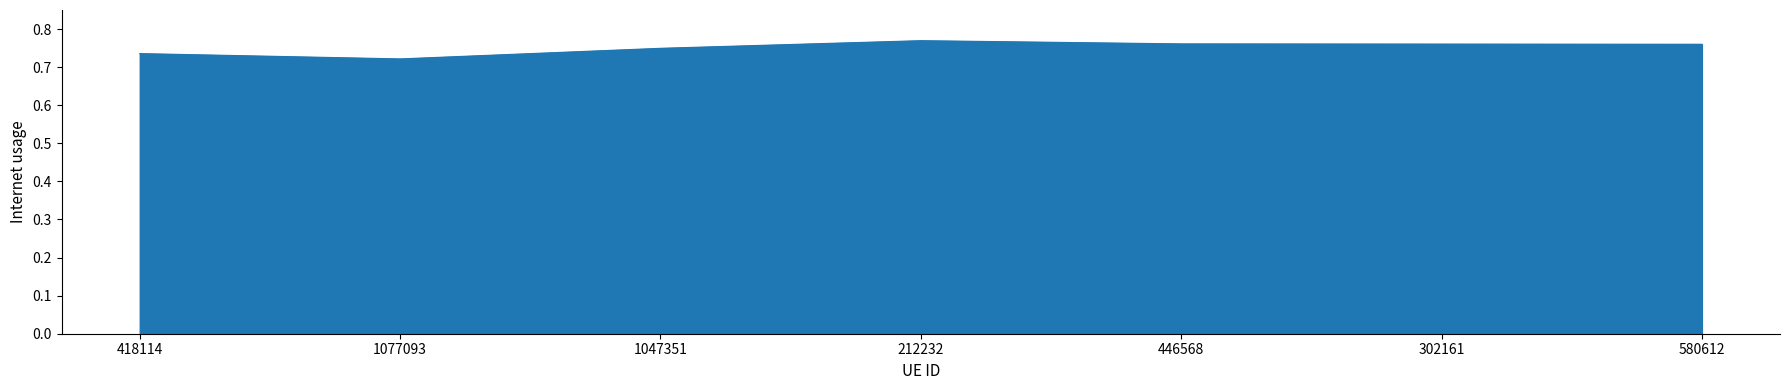

Where is the first local minimum?

1077093